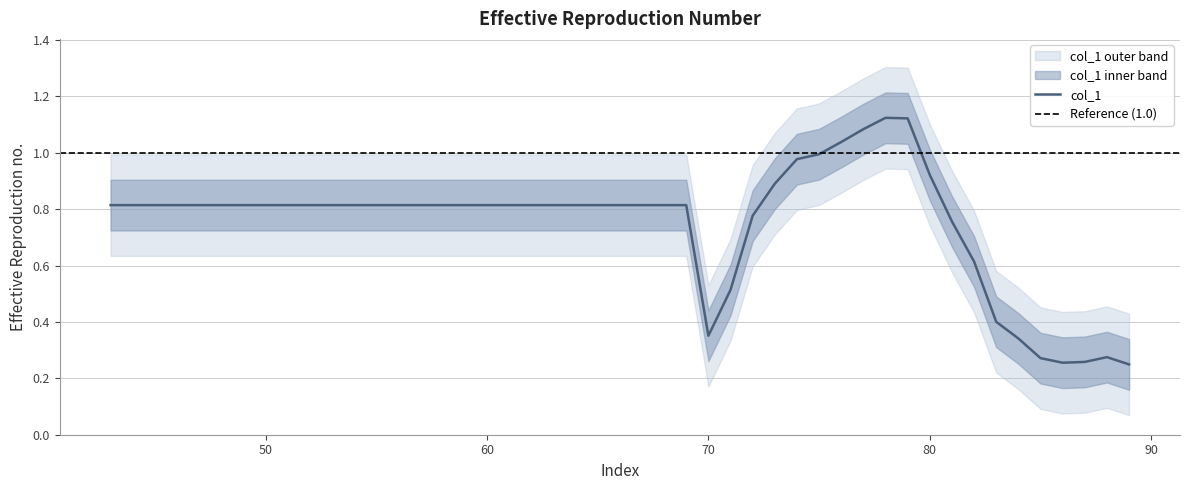

Does the chart display data point markers on the line(s)?

No